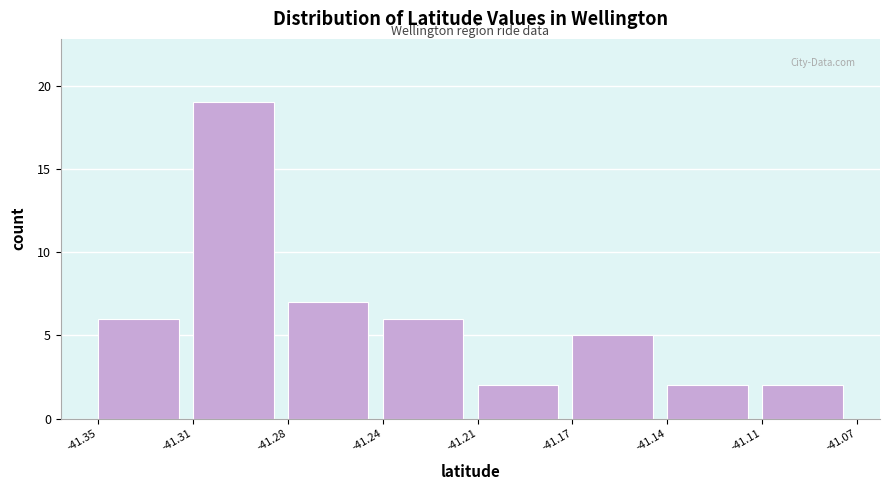

Reading right to left, extract all data points from this chart.

-41.11=2	-41.14=2	-41.17=5	-41.21=2	-41.24=6	-41.28=7	-41.31=19	-41.35=6